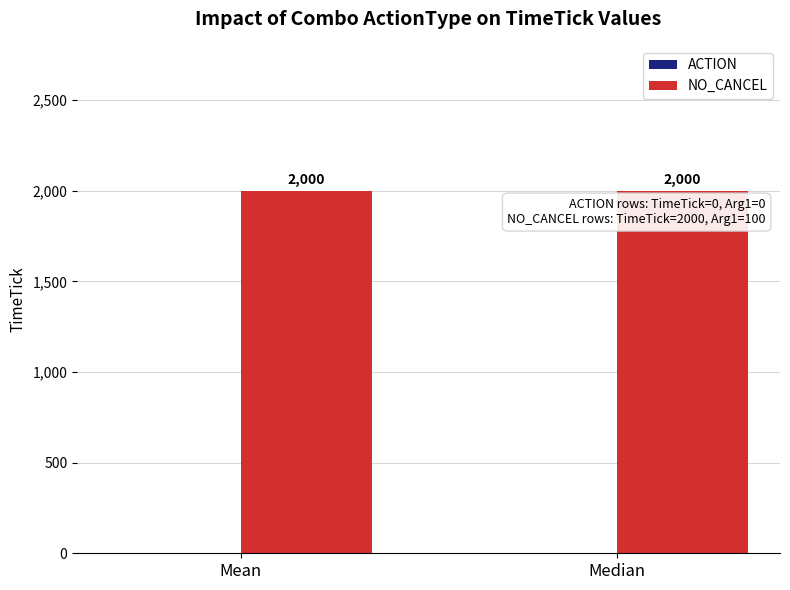

Reading right to left, list all the values displayed in this chart.

ACTION: 0	0
NO_CANCEL: 2000	2000